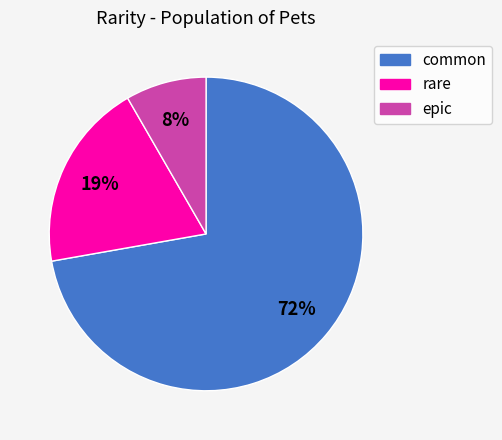

Which slice is the largest?

common